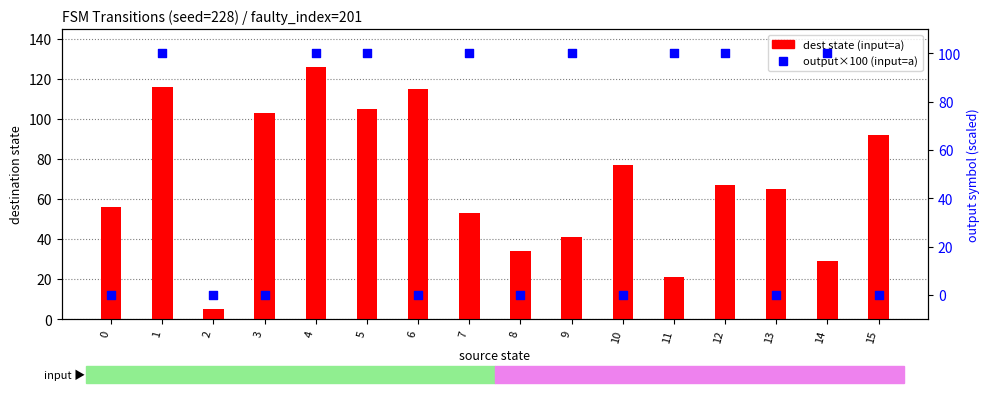

What is the total value across all series at 3?

103